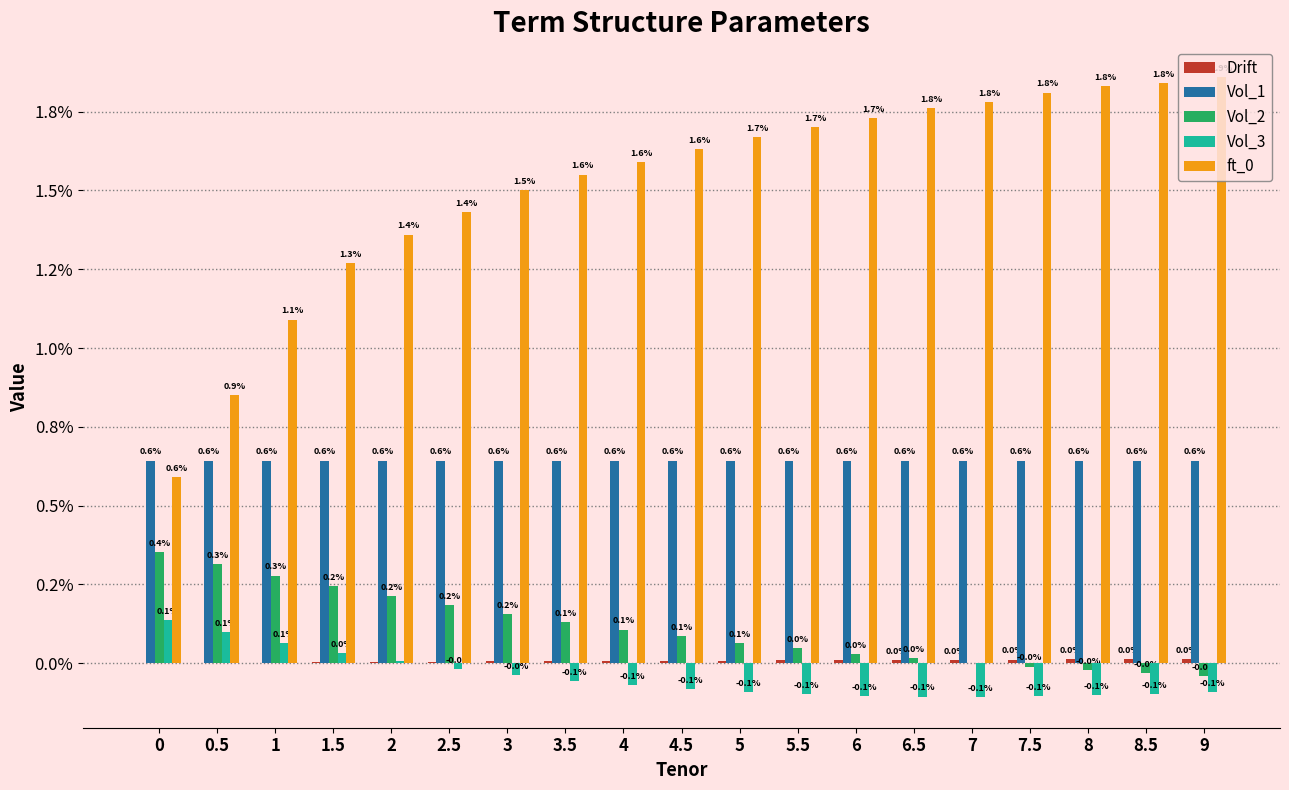

How many data points in Vol_3 are above 0?

5